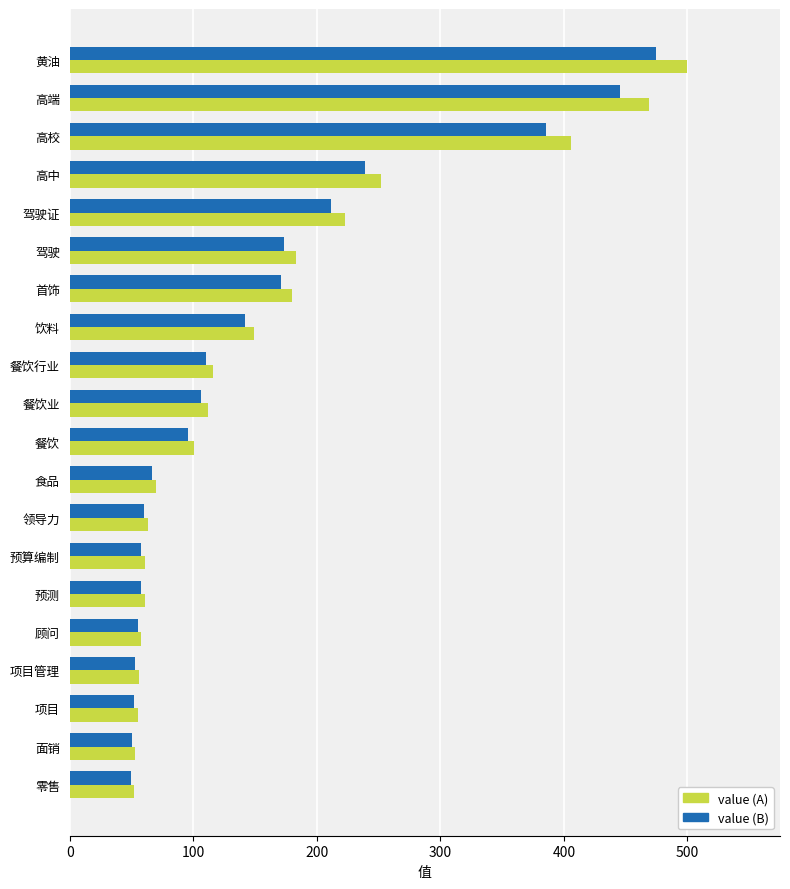

The value of value (B) at 首饰 is 171.0. True or false?

True